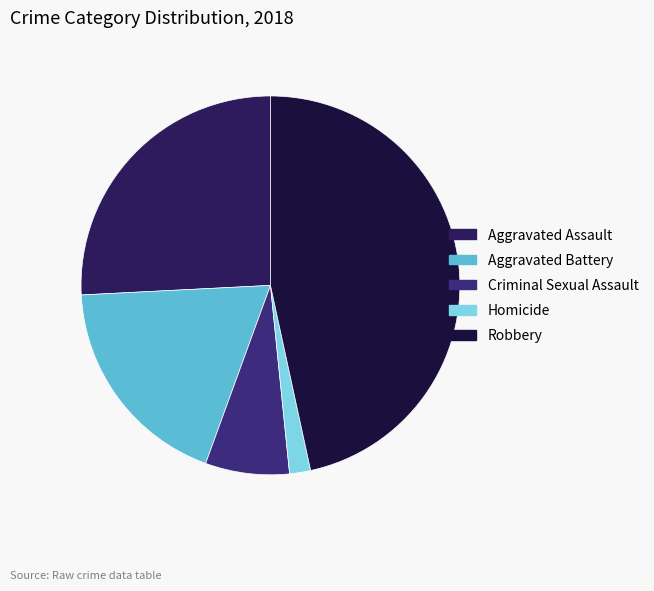

Approximately how many times larger is the value at Robbery compared to Criminal Sexual Assault?

6.5